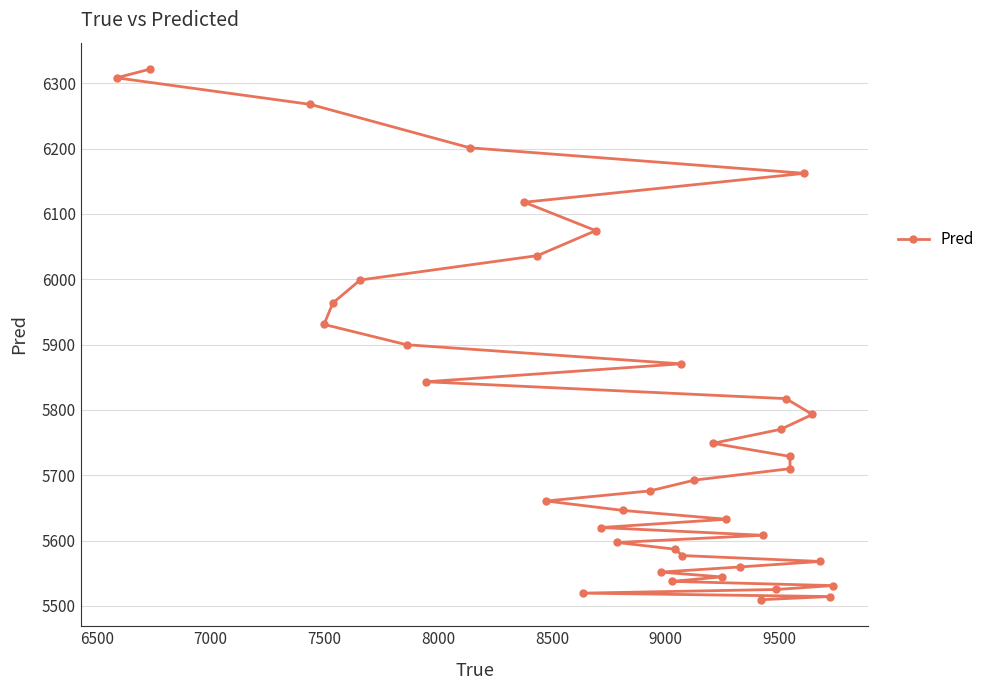

What is the difference between the second highest and second lowest values?

793.8